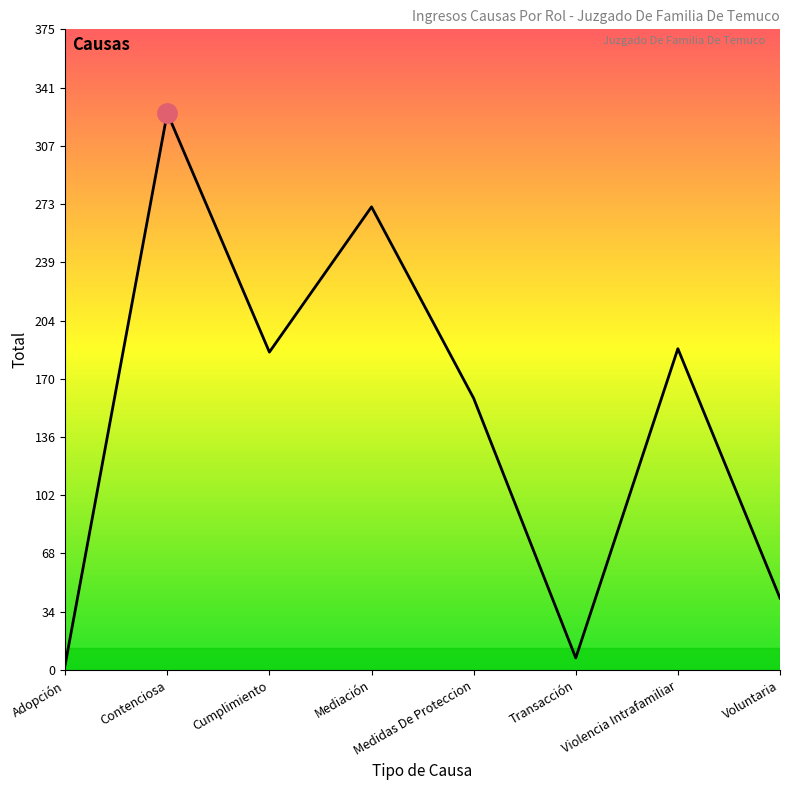

Reading right to left, list all the values displayed in this chart.

Voluntaria=42	Violencia Intrafamiliar=188	Transacción=7	Medidas De Proteccion=159	Mediación=271	Cumplimiento=186	Contenciosa=326	Adopción=3